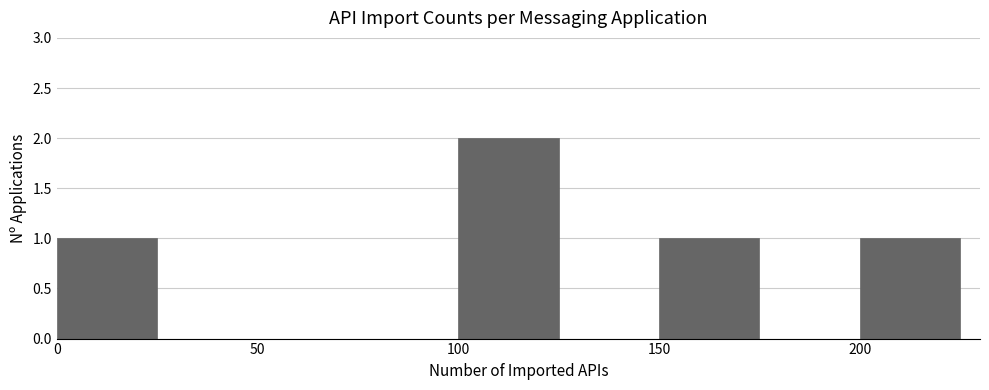

What is the height of the bar covering 150 to 175 on the x-axis? The values are not printed on the chart, so give them approximately, as read against the axis.

1